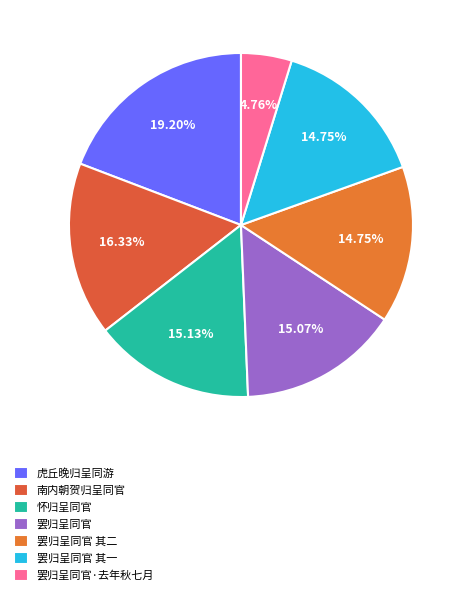

Count the number of slices in the pie.

7